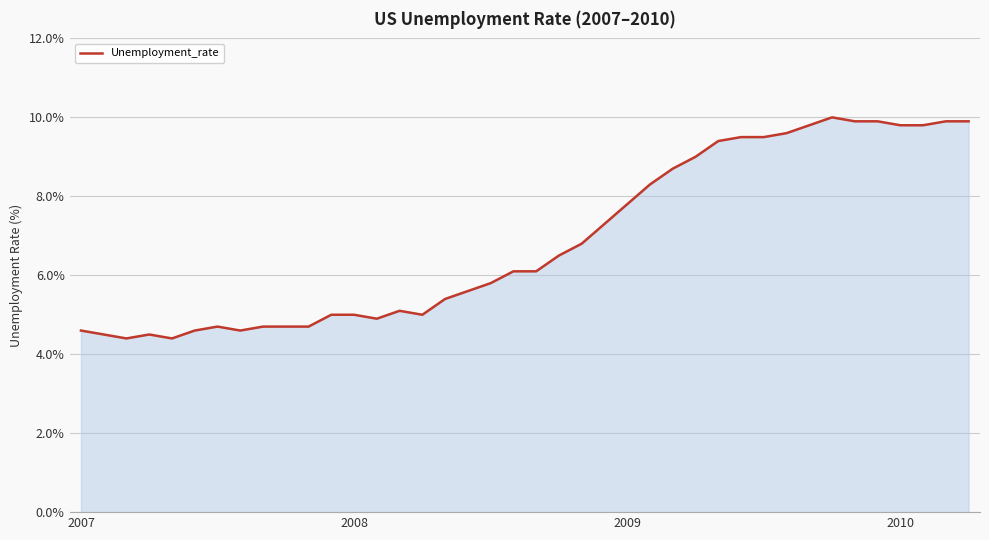

What is the maximum value shown in the chart?

10.0